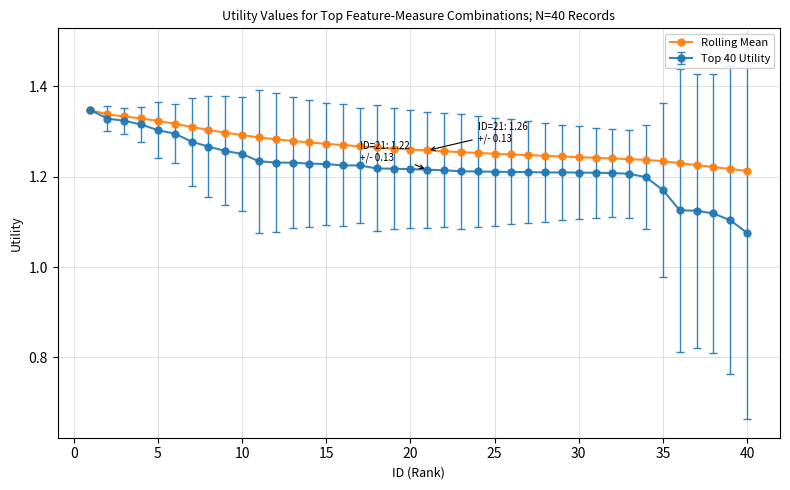

How many distinct data groups are displayed?

2